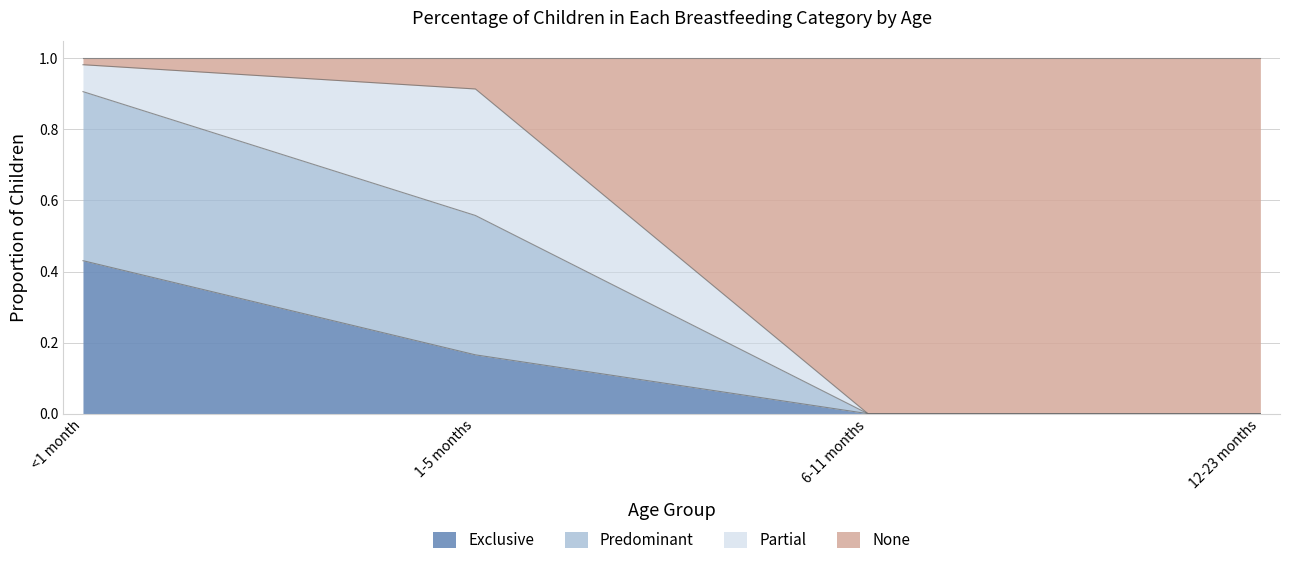

Is the value of Predominant at 1-5 months greater than the value of Exclusive at 12-23 months?

Yes